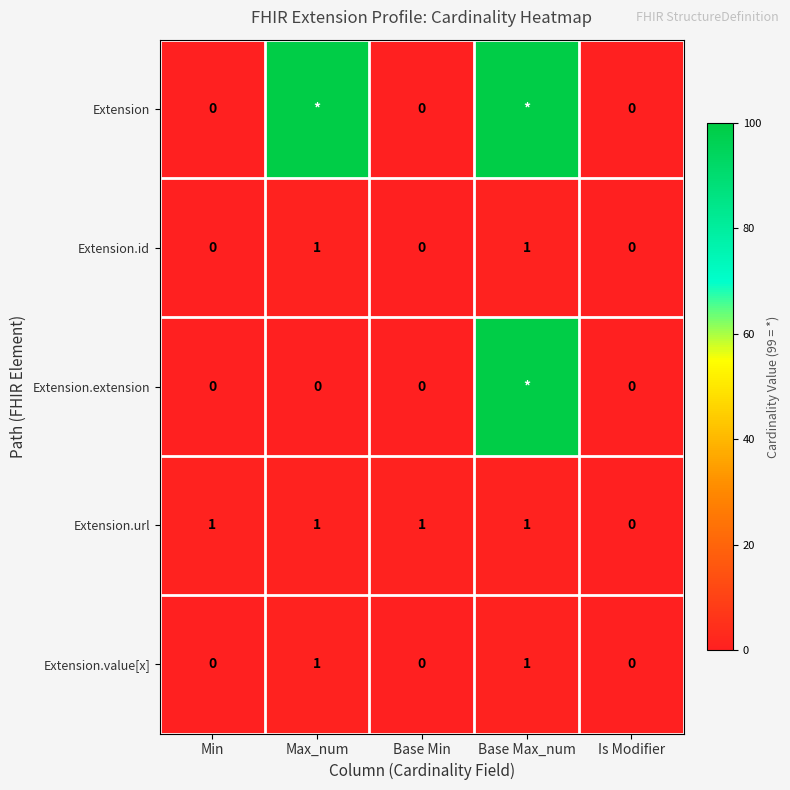

Which series changed the most between Min and Is Modifier?

Extension.url